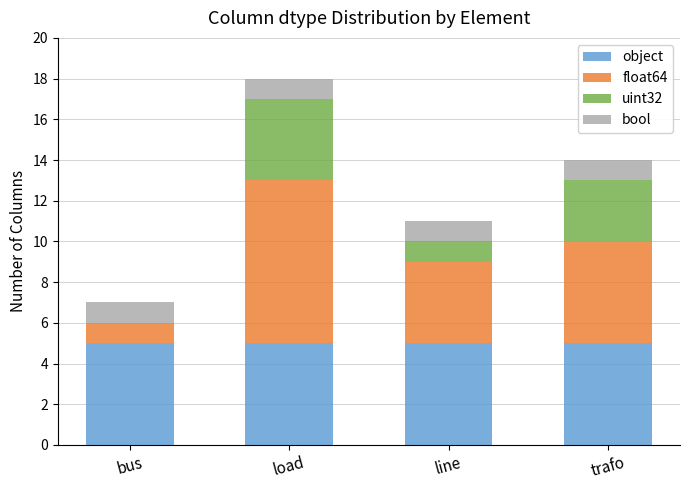

How many distinct data groups are displayed?

4